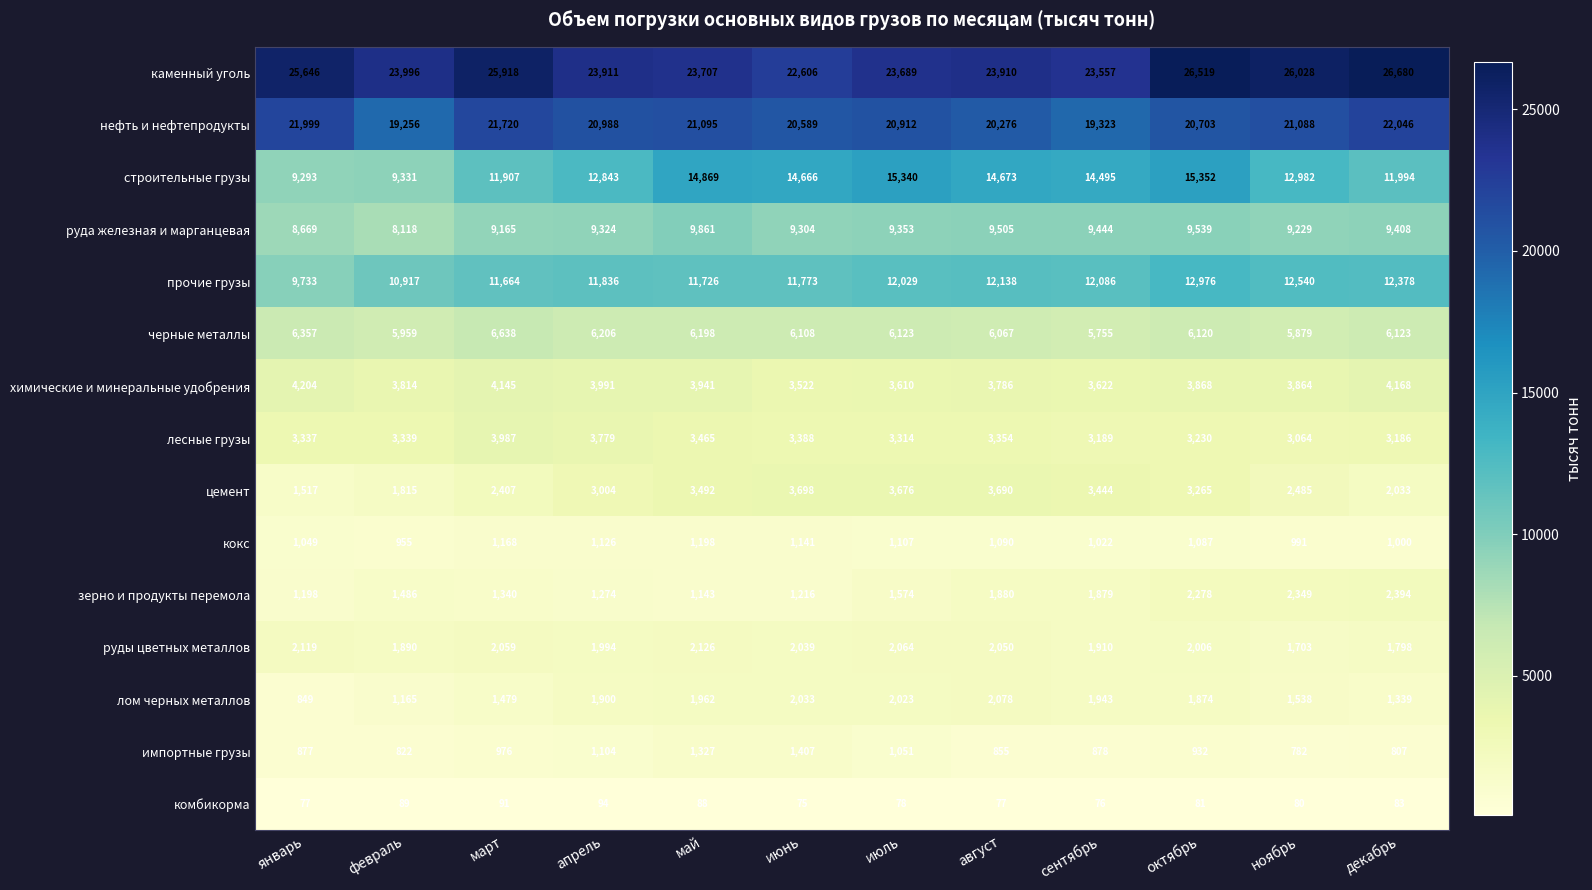

What is the lowest value of the прочие грузы series?

9733